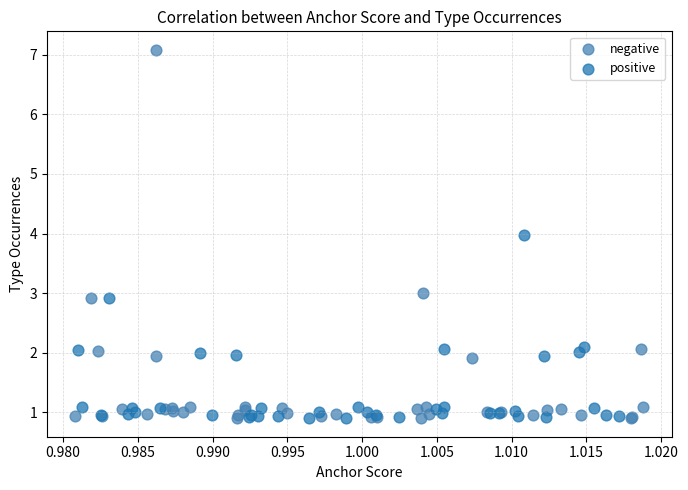

Which series reaches the maximum Y coordinate?

negative